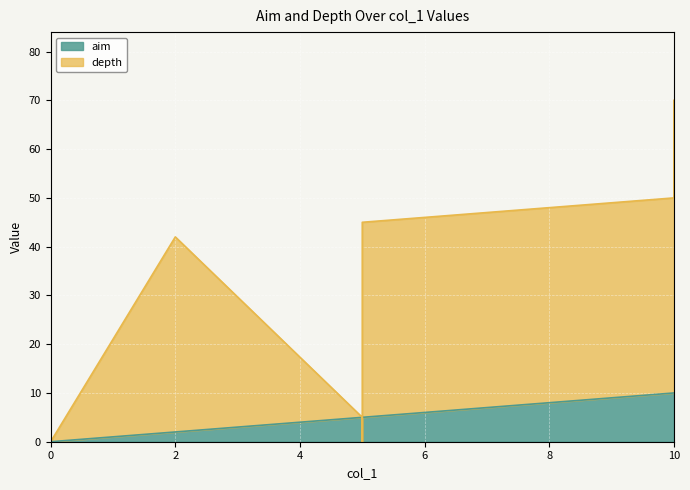

At which label is aim closest to 5?

5